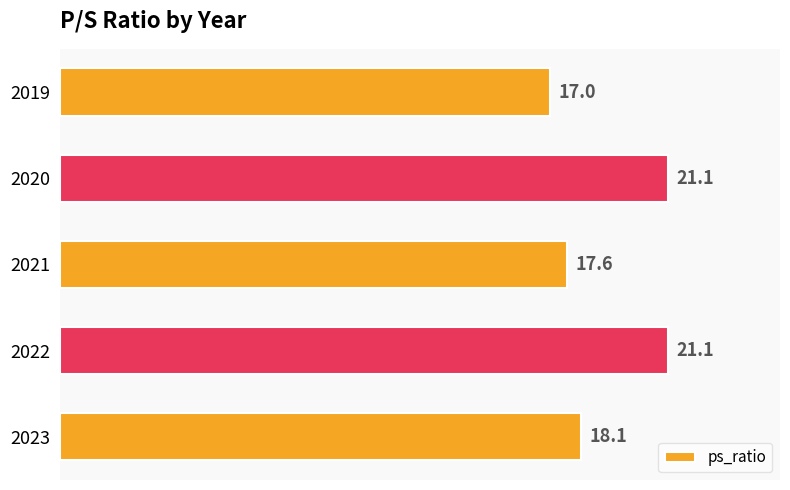

The chart shows a value of 27.6 at 2023. True or false?

False